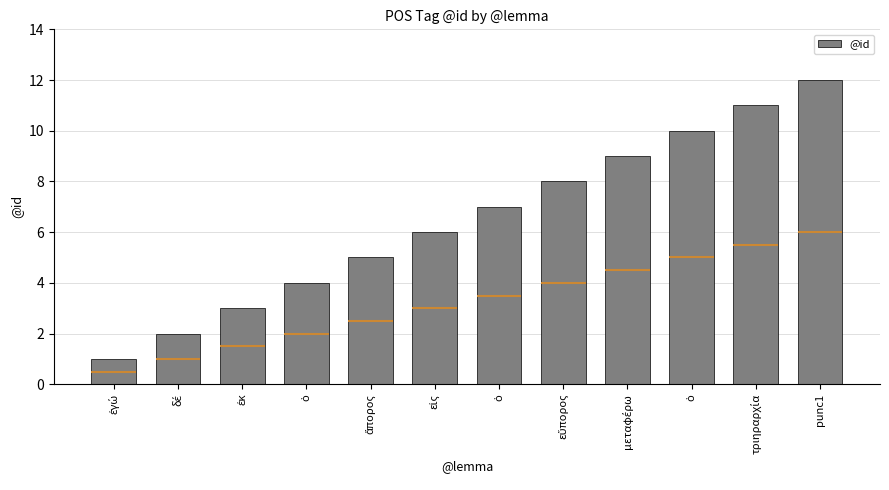

Reading right to left, what are all the values shown in this chart?

punc1=12	τριηραρχία=11	ὁ=10	μεταφέρω=9	εὔπορος=8	ὁ=7	εἰς=6	ἄπορος=5	ὁ=4	ἐκ=3	δέ=2	ἐγώ=1